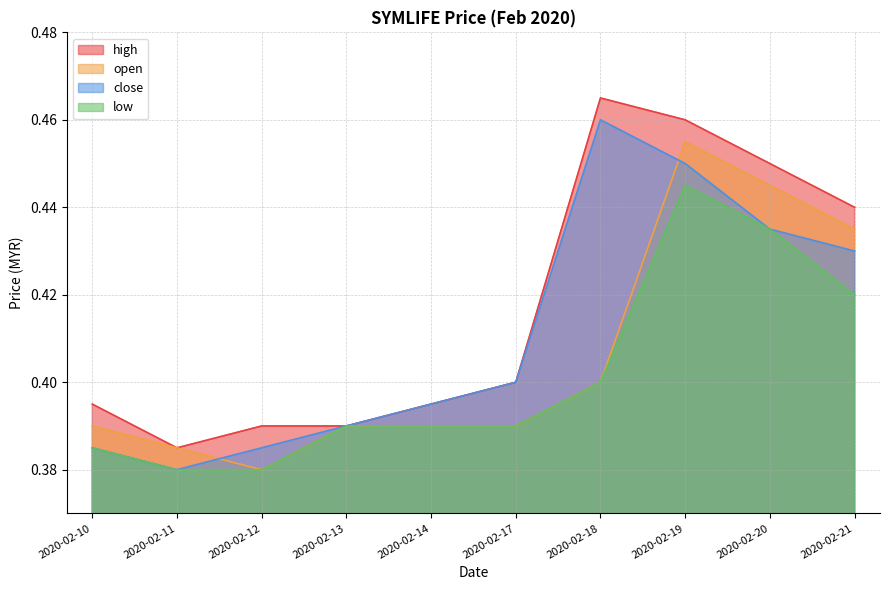

Reading right to left, extract all data points from this chart.

high: 0.4	0.5	0.5	0.5	0.4	0.4	0.4	0.4	0.4	0.4
open: 0.4	0.4	0.5	0.4	0.4	0.4	0.4	0.4	0.4	0.4
close: 0.4	0.4	0.5	0.5	0.4	0.4	0.4	0.4	0.4	0.4
low: 0.4	0.4	0.4	0.4	0.4	0.4	0.4	0.4	0.4	0.4